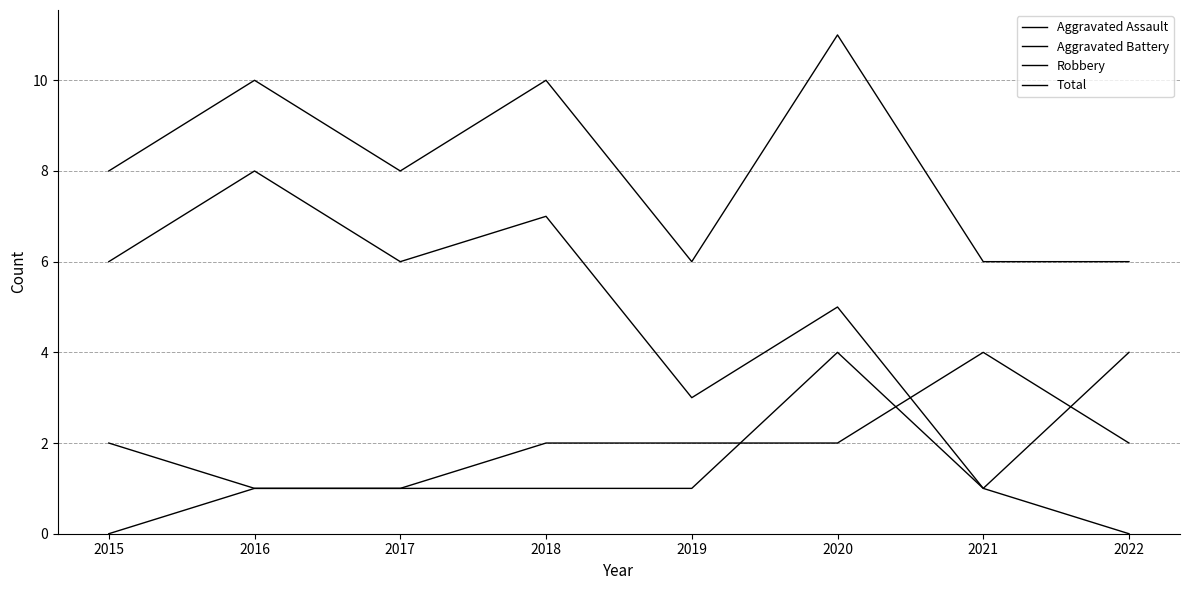

What value does the Robbery series have at 2021?

1